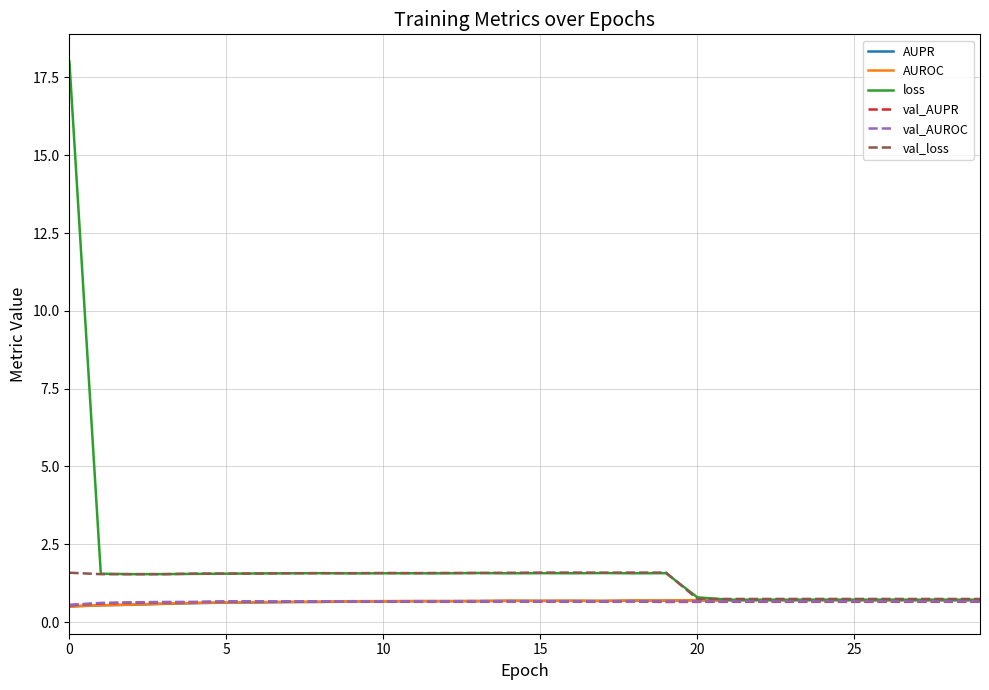

What is the minimum value for AUROC?

0.5